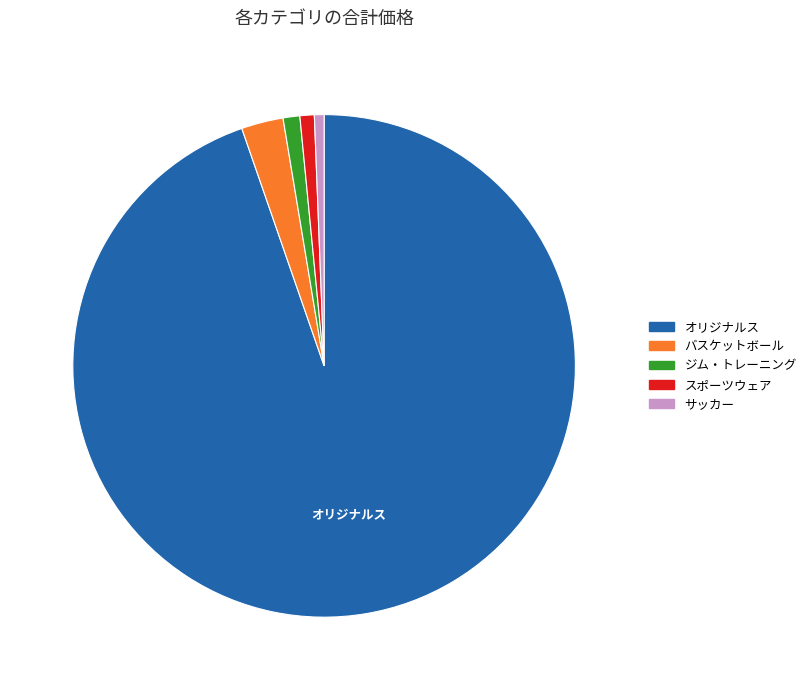

Is there any slice that represents more than half of the pie?

Yes